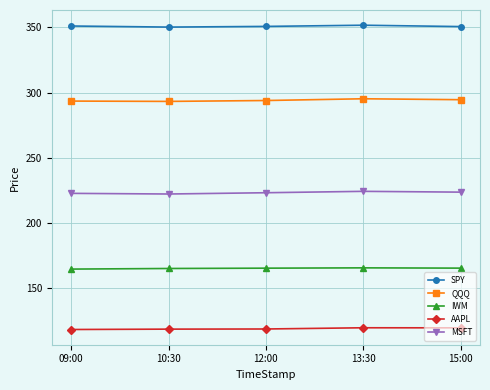

What is the difference between the highest and lowest values at 09:00?

233.3